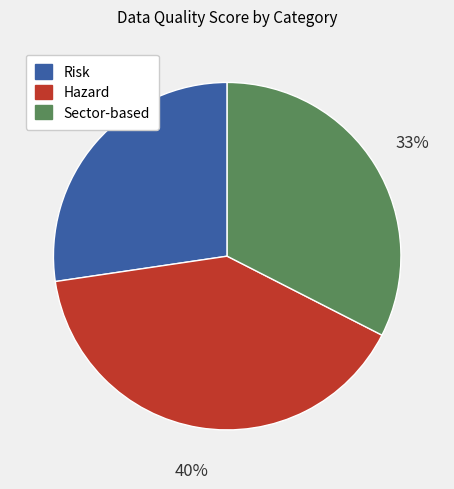

Which has a higher value, Sector-based or Risk?

Sector-based